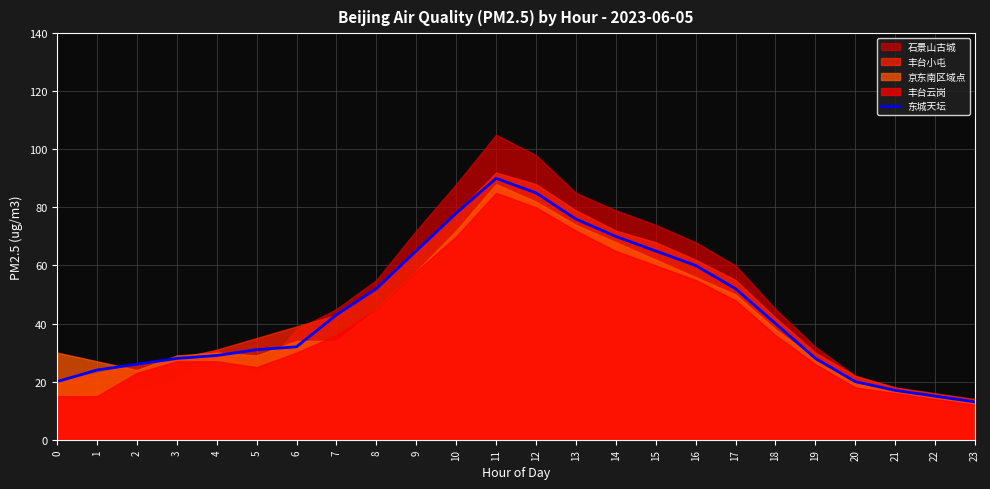

Which has a higher value, 15 or 18?

15